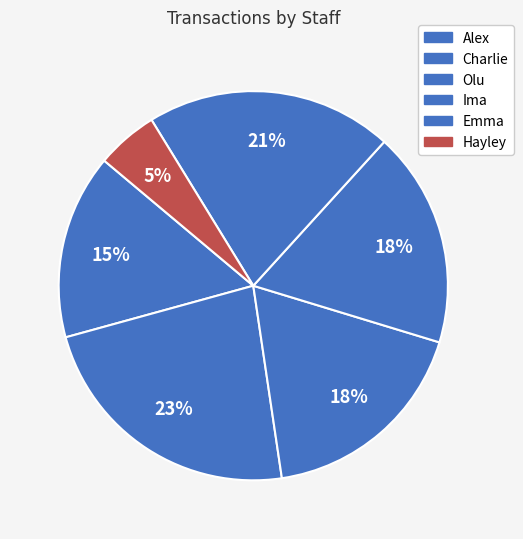

Which slice is the largest?

Charlie